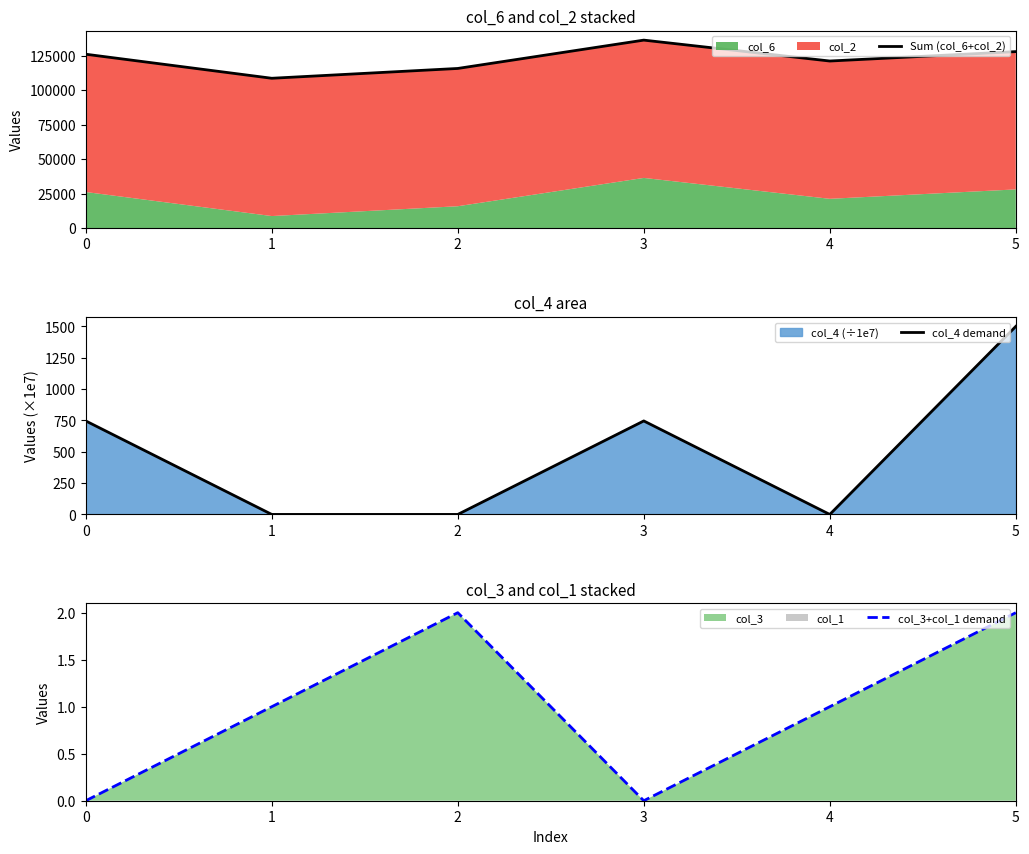

The col_3+col_1 demand series shows 0 at 4. True or false?

False